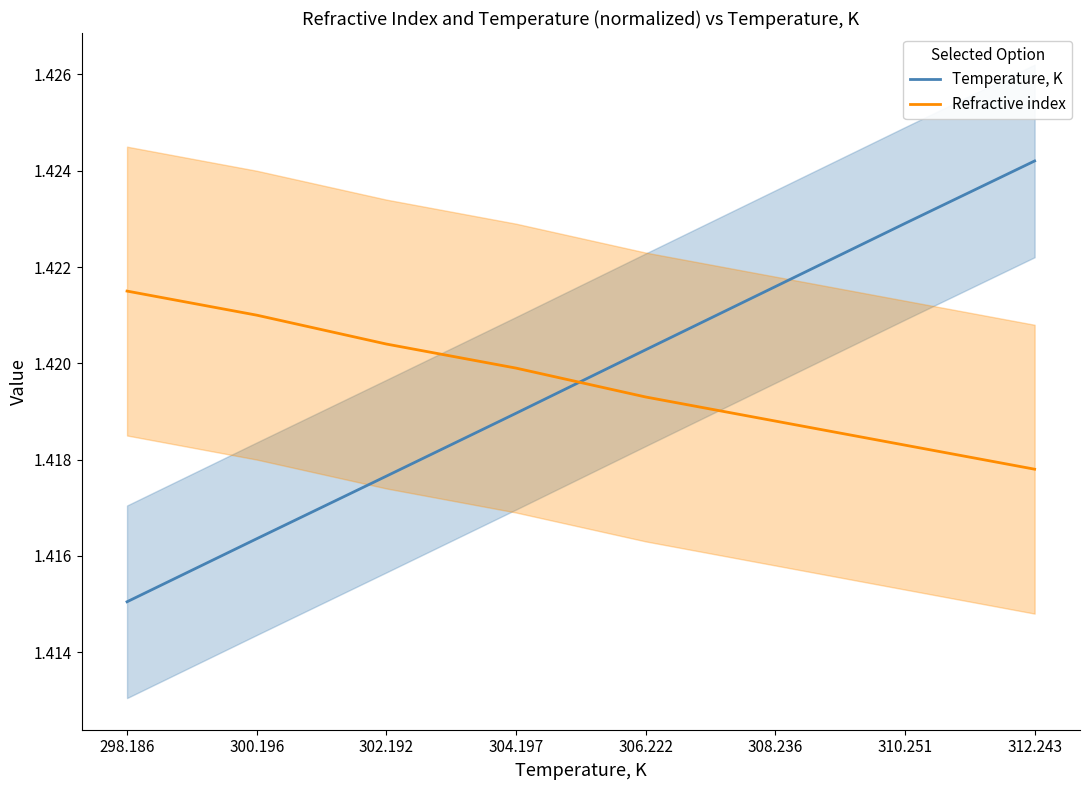

Is this an area chart (filled region under the line)?

No